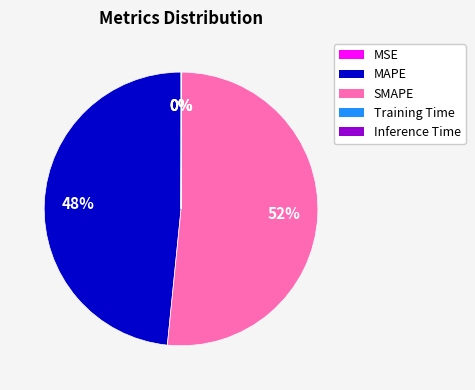

To the nearest percent, what is the average slice percentage?

20%